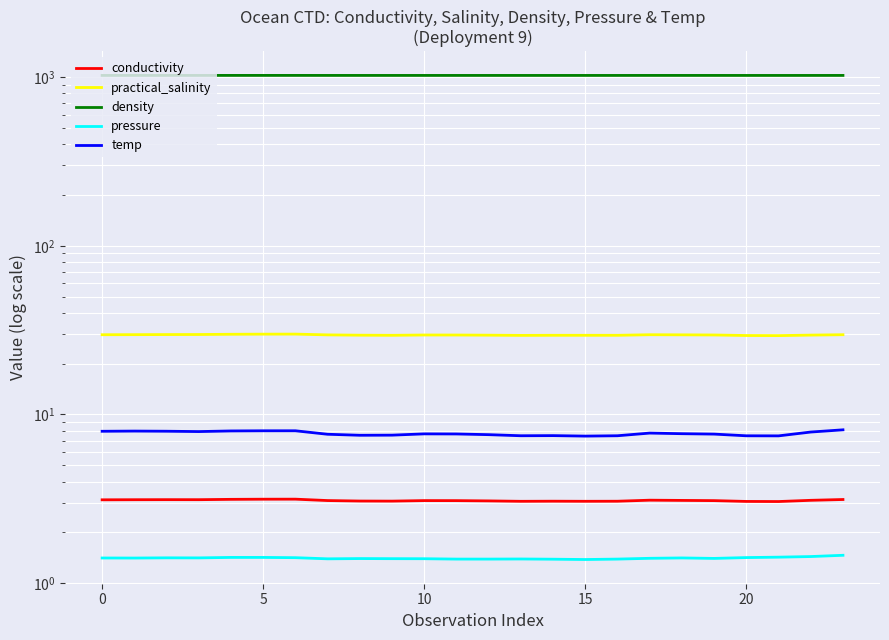

Where is temp nearest to the value 7?

15